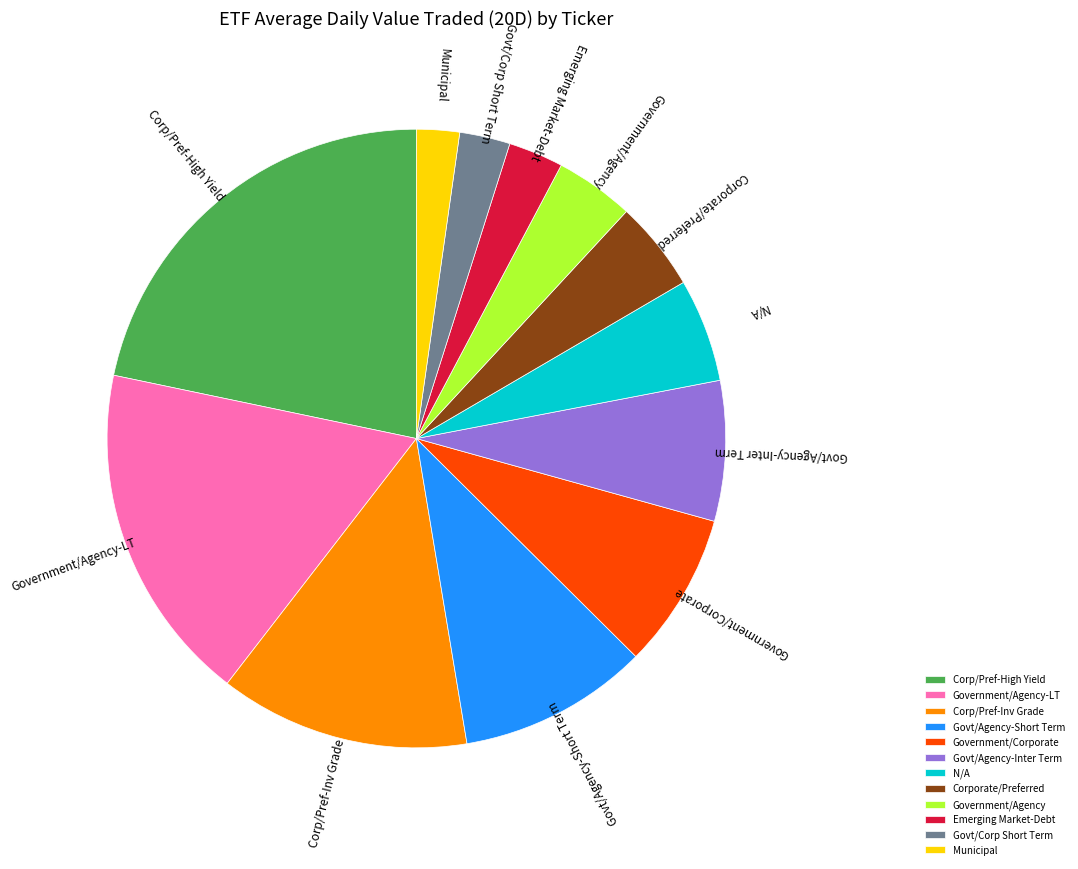

Does any single category account for the majority?

No